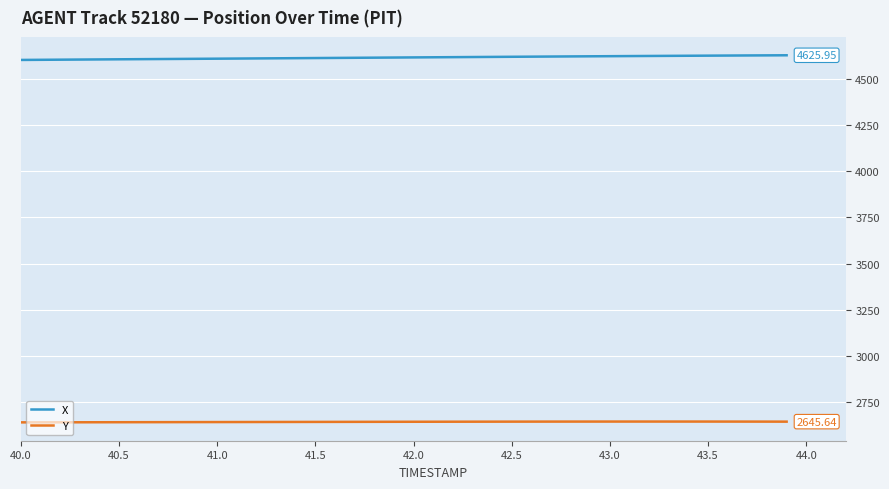

List the series in order of their overall mean, lowest first.

Y, X